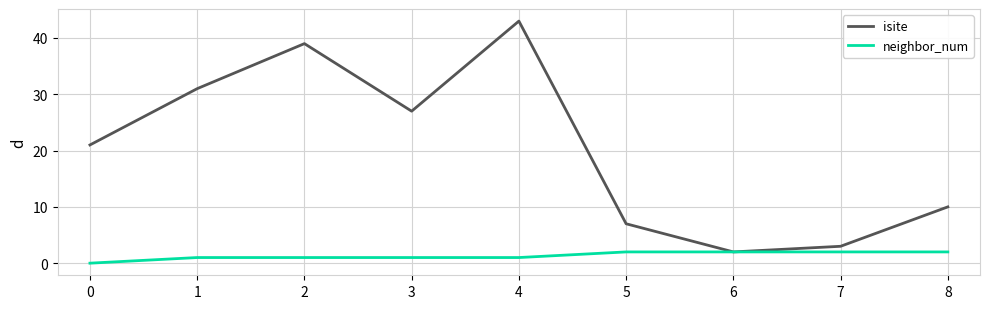

How many series are shown in this chart?

2